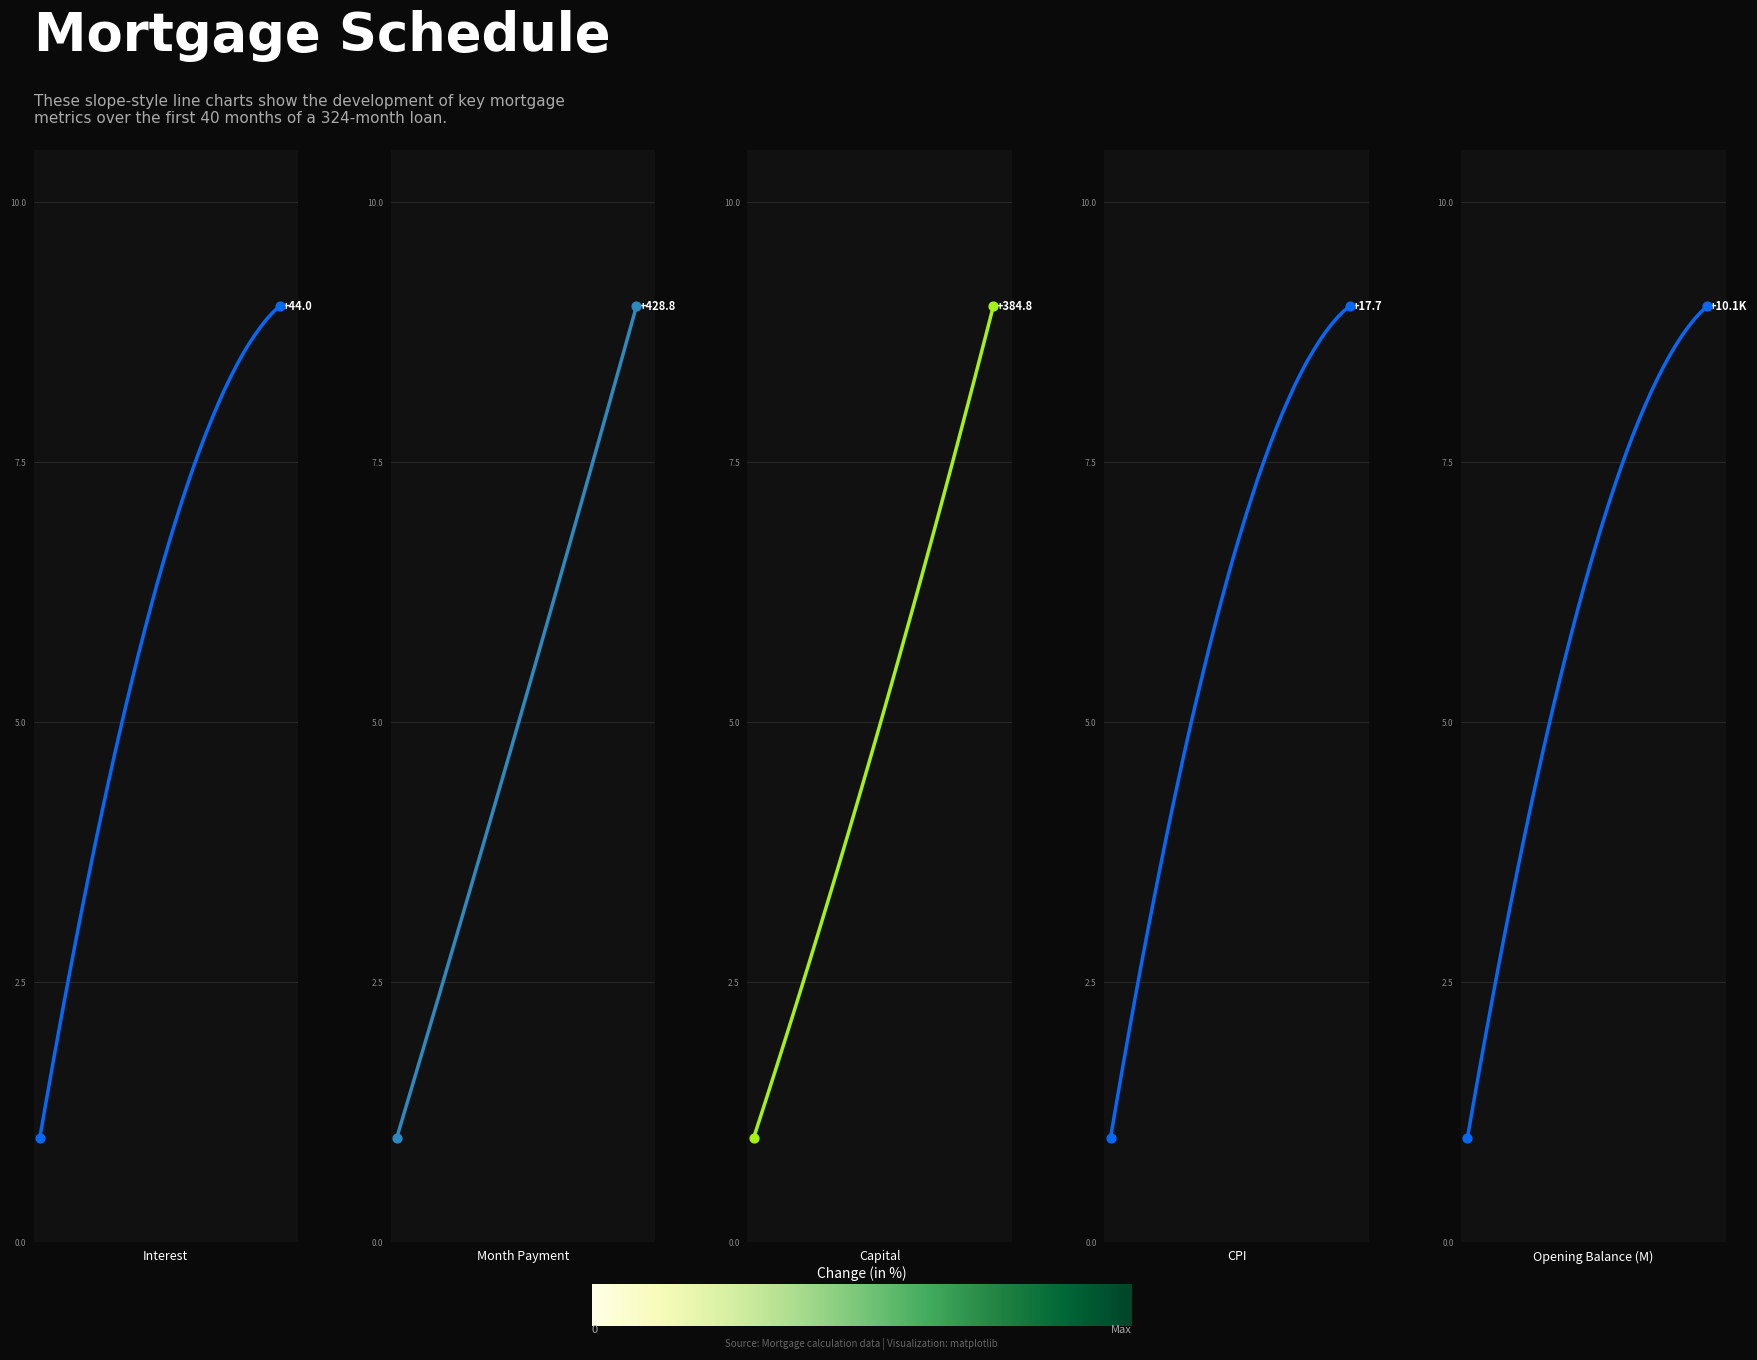

Which series reaches the maximum Y coordinate?

interest